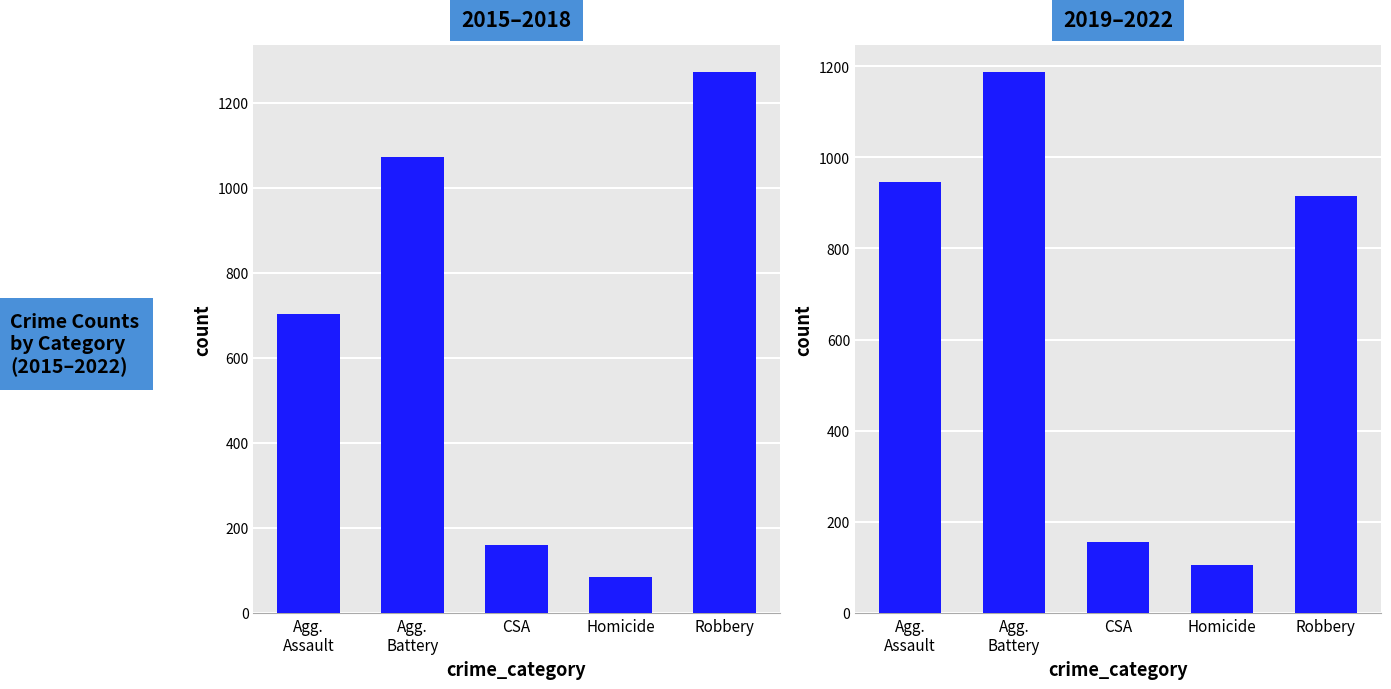

Reading left to right, transcribe all the data shown in this chart.

2015–2018: Agg.
Assault=704	Agg.
Battery=1072	CSA=159	Homicide=84	Robbery=1271
2019–2022: Agg.
Assault=946	Agg.
Battery=1186	CSA=156	Homicide=106	Robbery=915